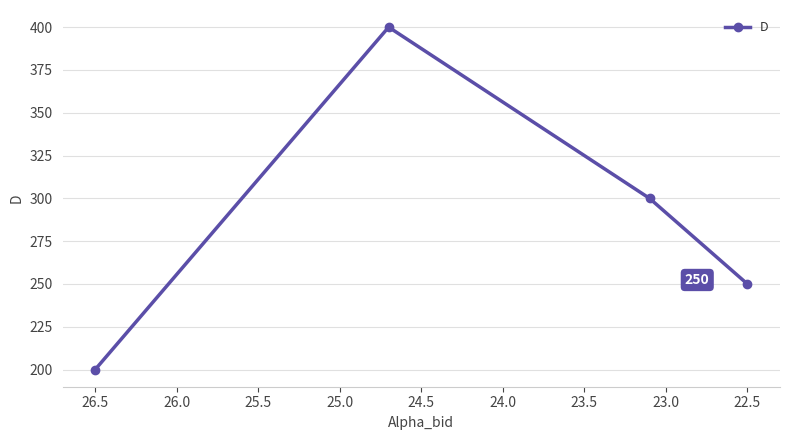

True or false: the data has more than 1 interior local peaks.

False